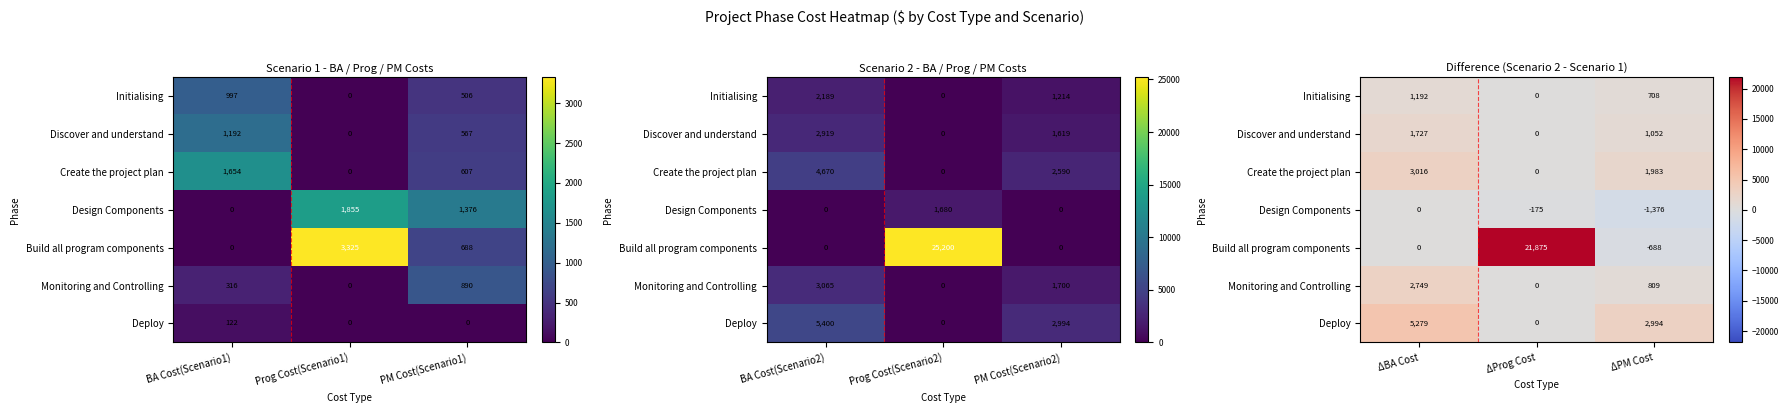

The Monitoring and Controlling series shows 0.0 at ΔProg Cost. True or false?

True